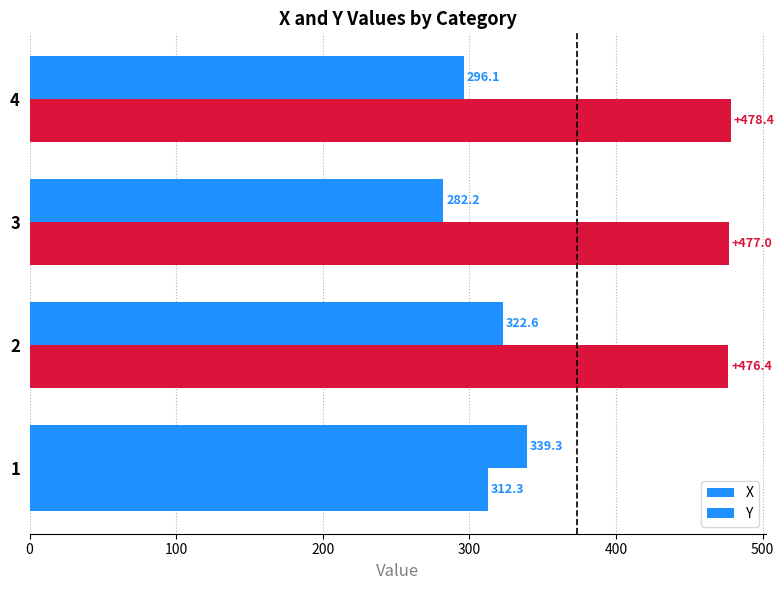

How many categories are shown in the chart?

4